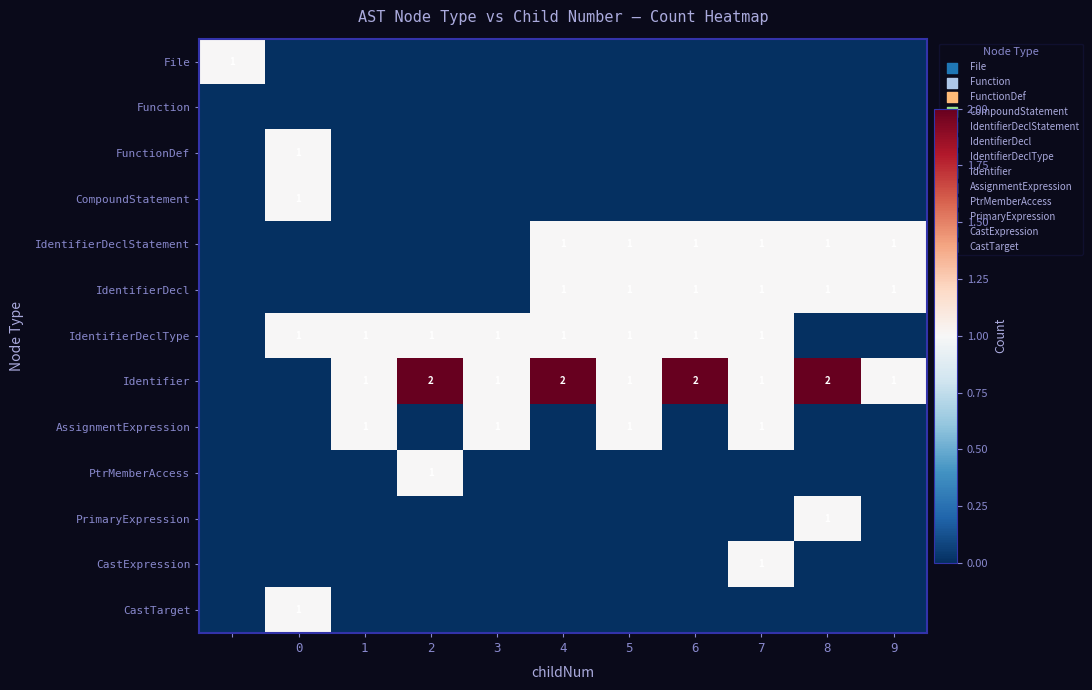

The CastExpression series shows 0 at 7. True or false?

False